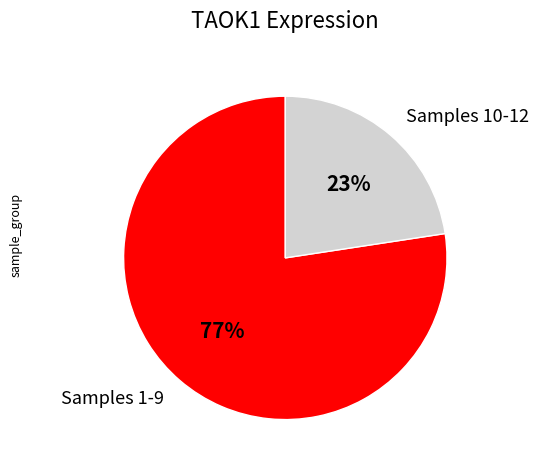

Do Samples 10-12 and Samples 1-9 together represent more than half of the pie?

Yes